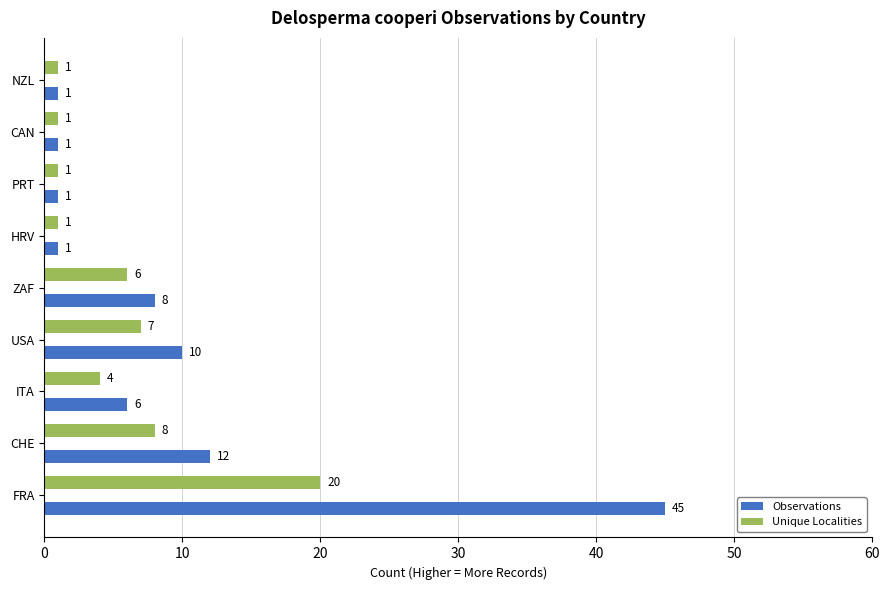

Which series has the largest total across all categories?

Observations